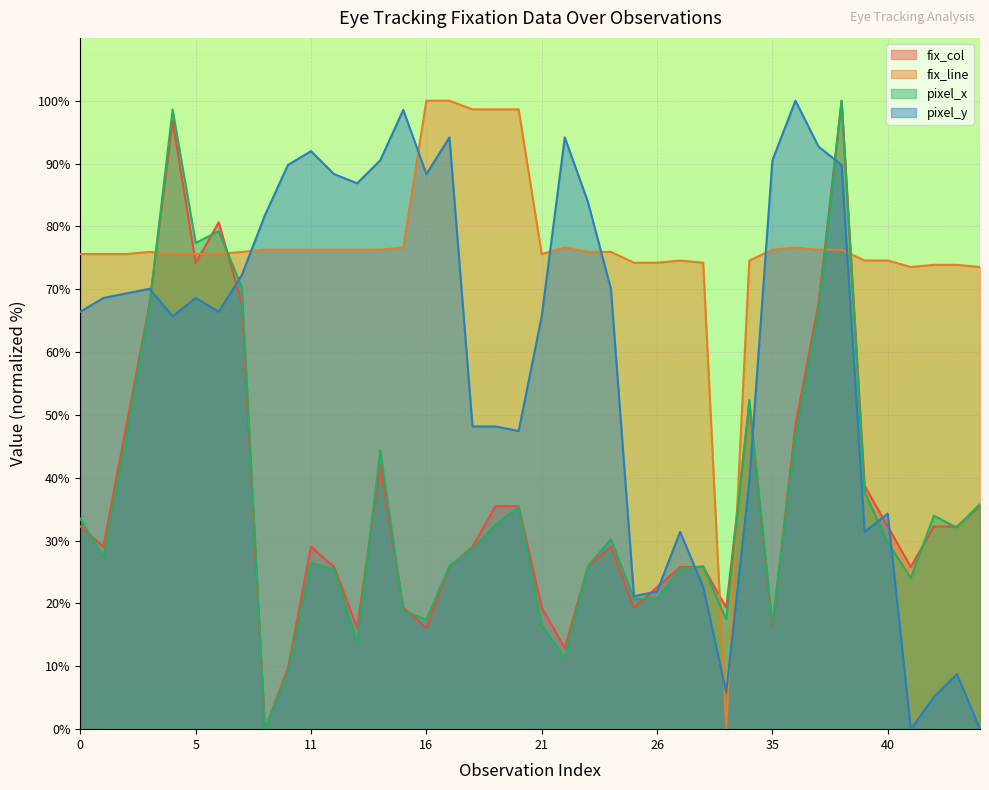

What is the sum of all fix_line values?

3061.2